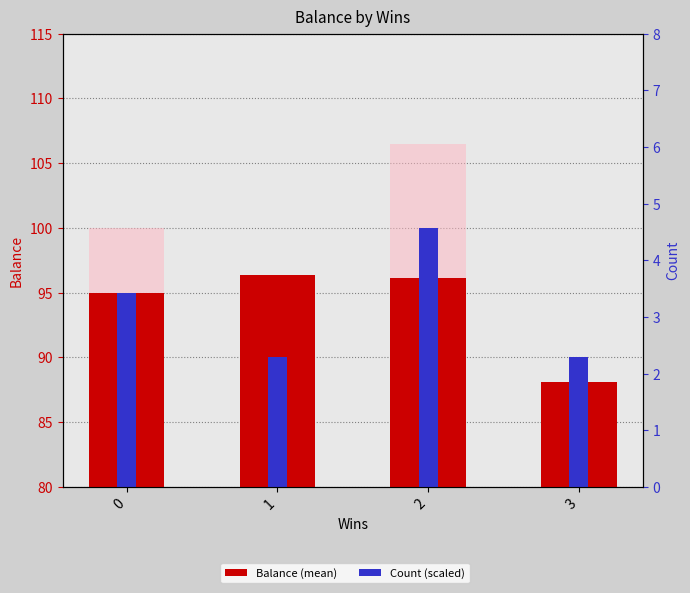

List the series in order of their overall mean, highest first.

Balance (mean), Count (scaled)